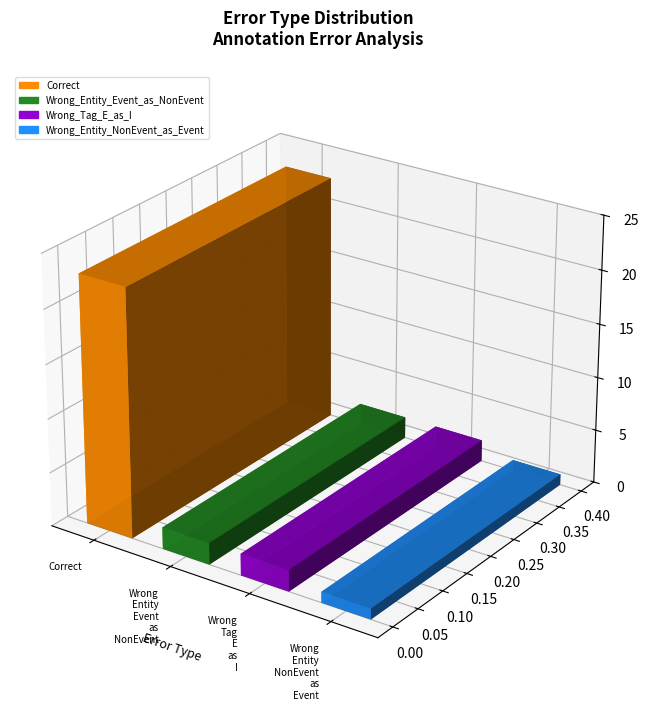

What is the change in value from Wrong_Entity_Event_as_NonEvent to Wrong_Entity_NonEvent_as_Event?

-1